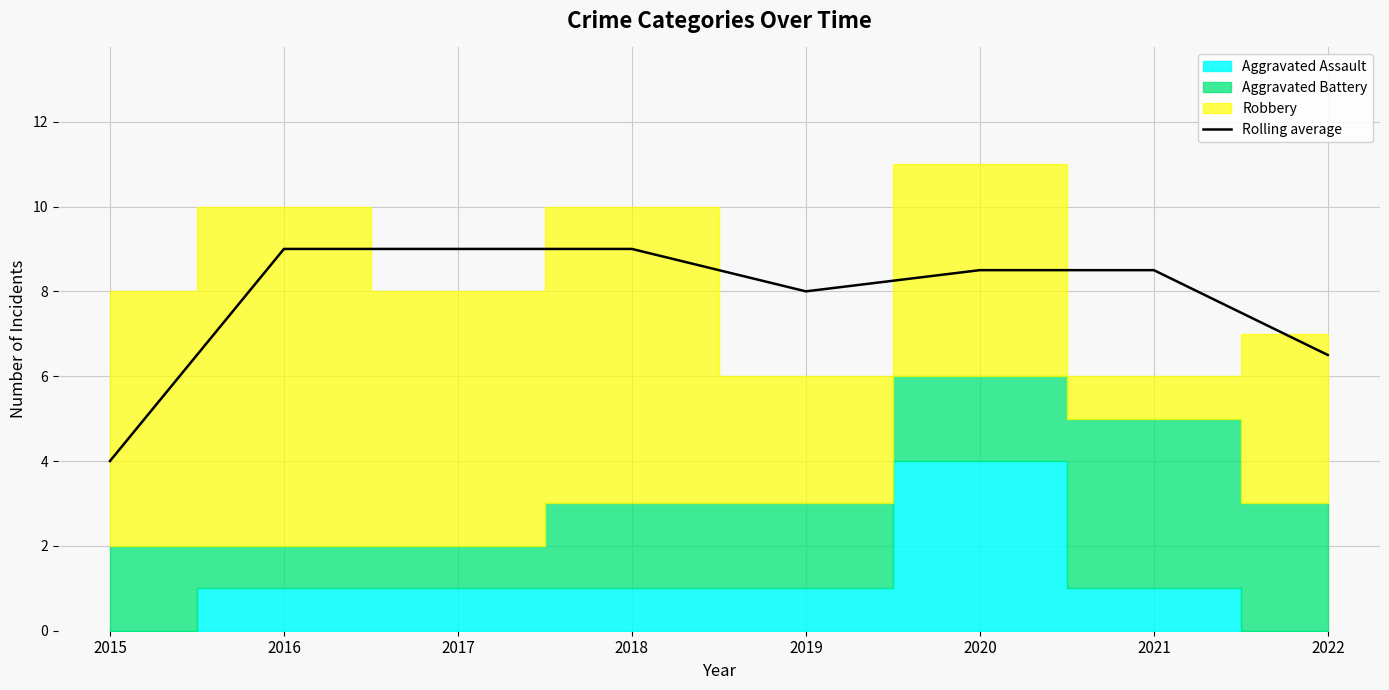

What is the value of the 7th point from the left?

8.5